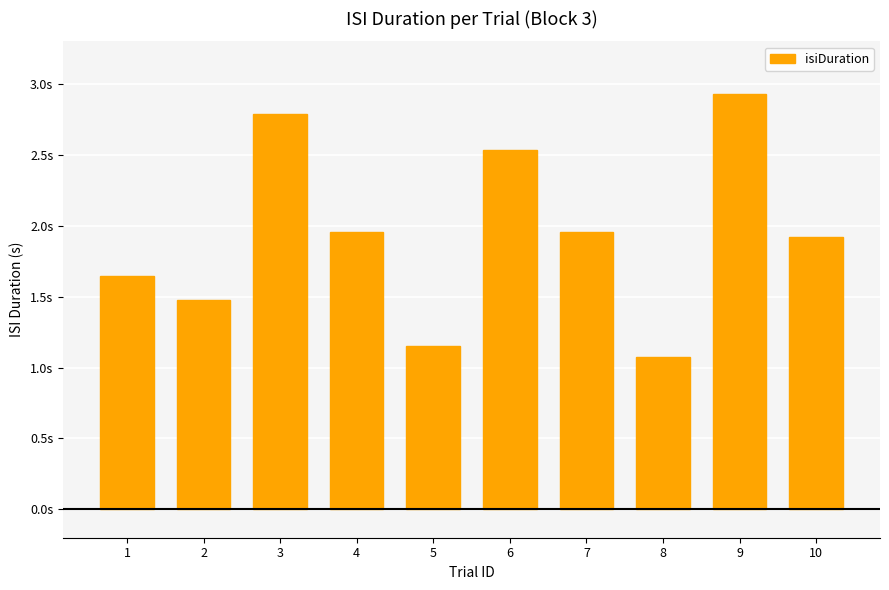

List the labels in order of value, smallest first.

8, 5, 2, 1, 10, 7, 4, 6, 3, 9